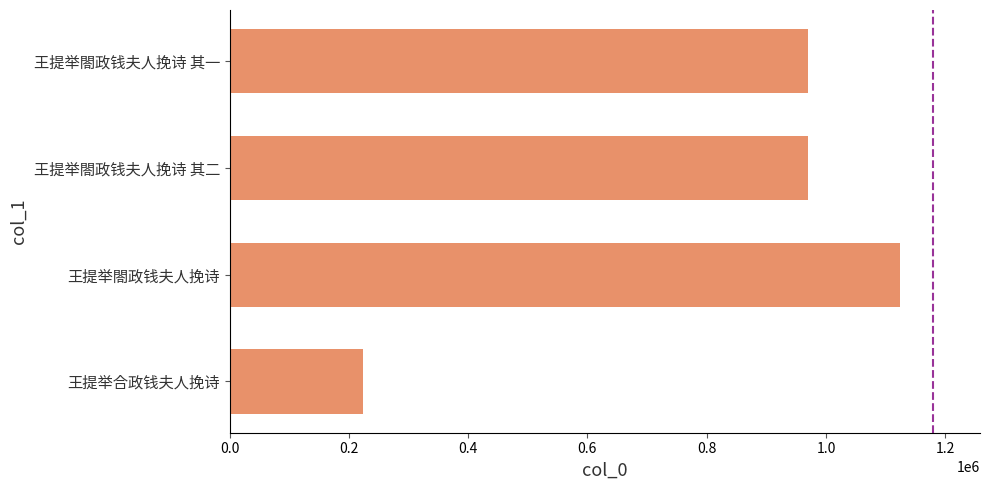

What is the smallest value displayed?

224165